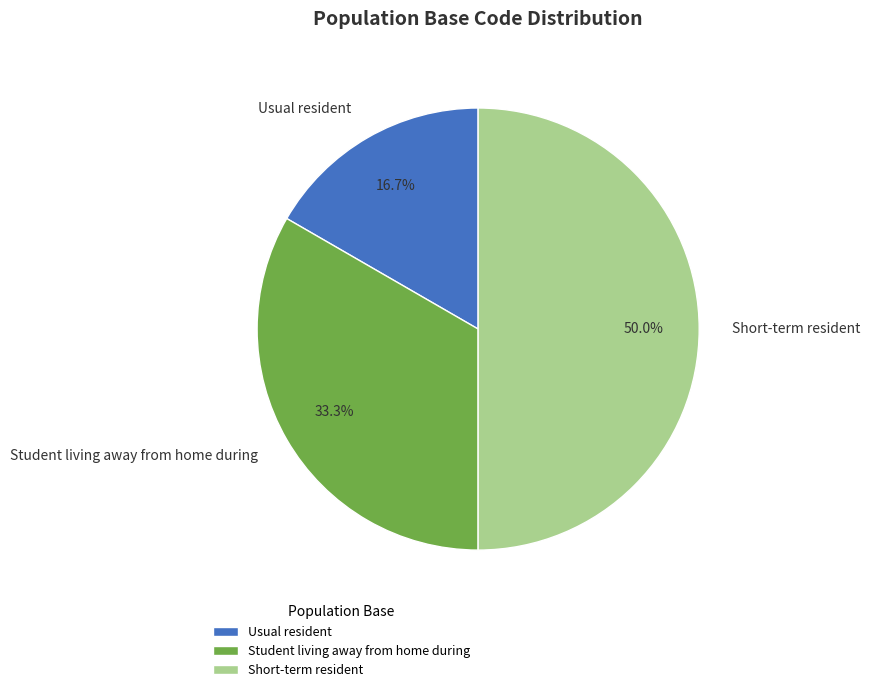

How many slices are in this pie chart?

3